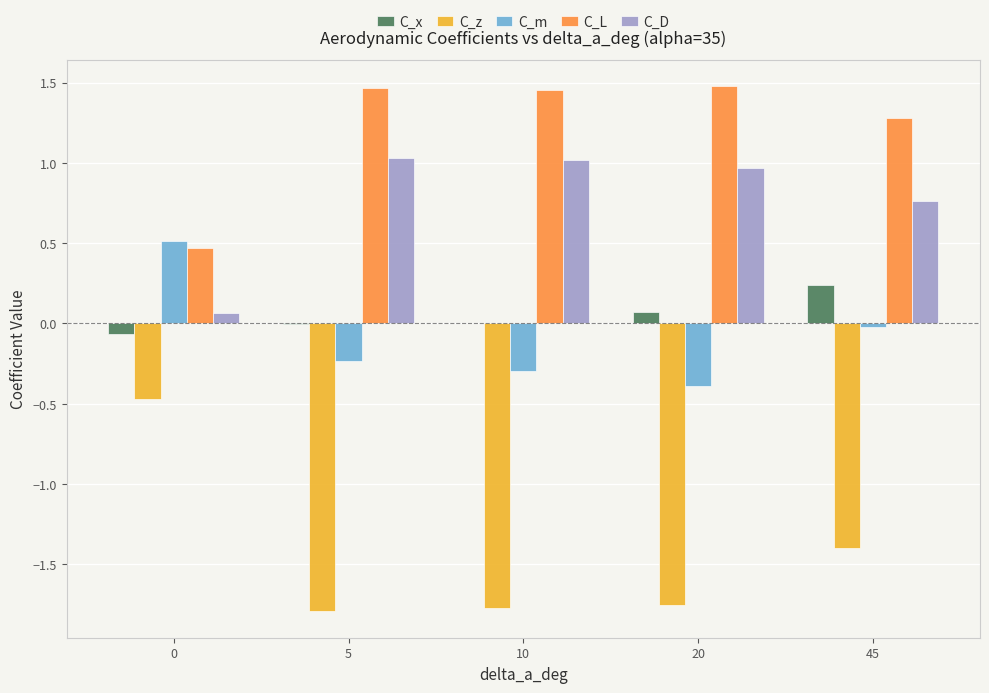

Between 0 and 5, which series saw the biggest shift?

C_z